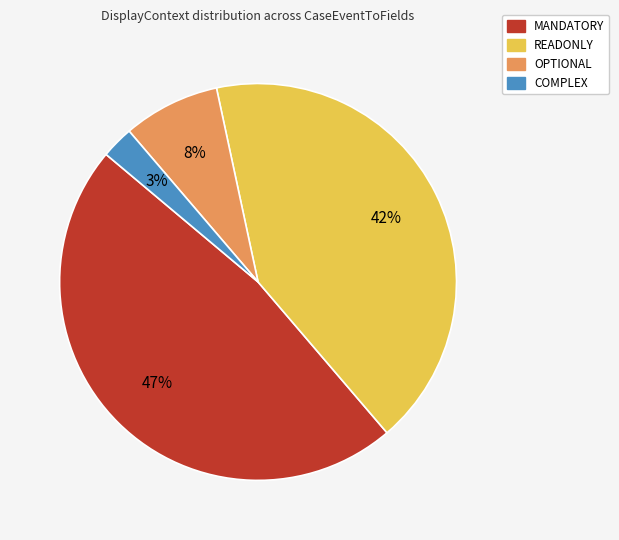

Is there a majority slice in this chart?

No